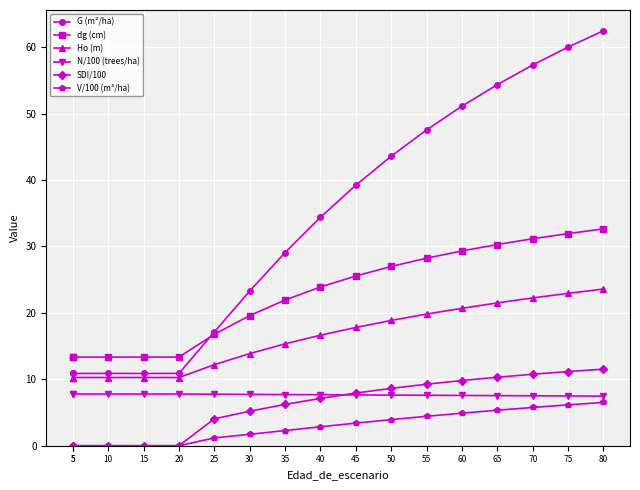

What is the minimum value for N/100 (trees/ha)?

7.5